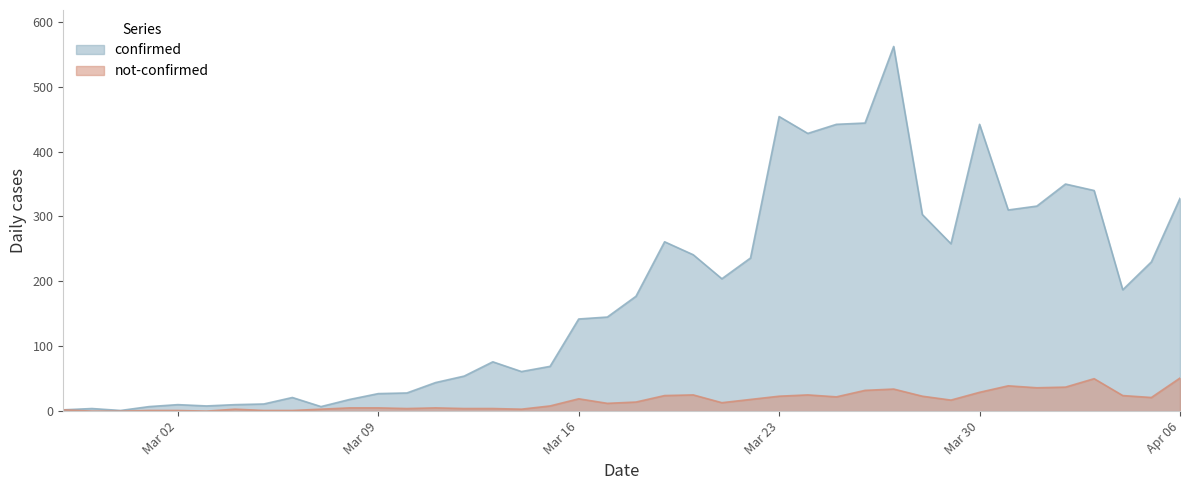

Is the value of confirmed at 2020-03-10 greater than the value of not-confirmed at 2020-03-19?

Yes